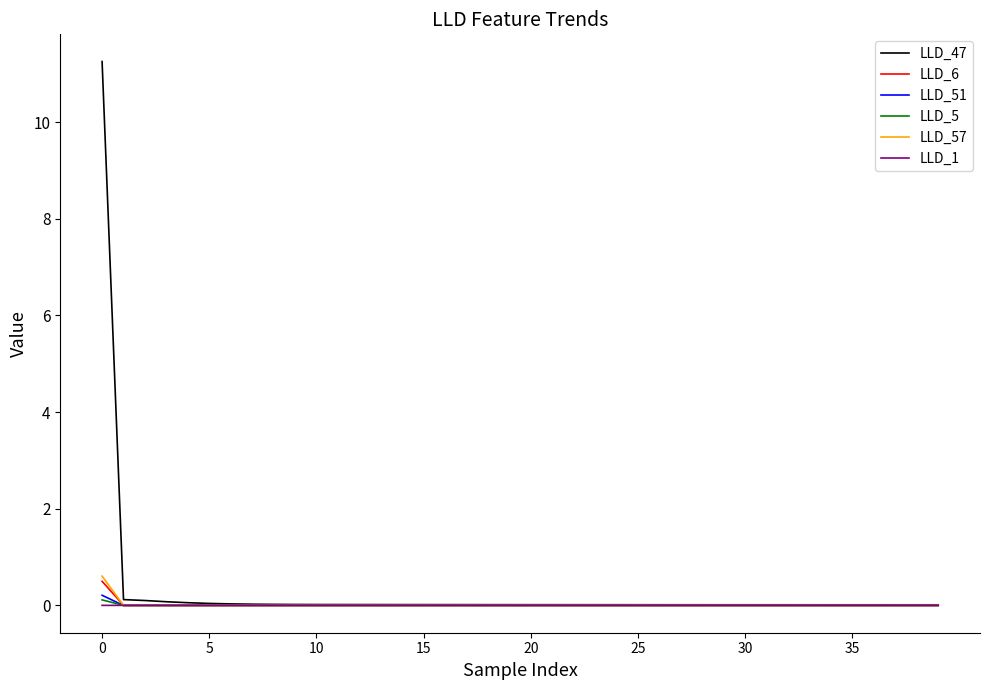

What is the maximum value for LLD_6?

0.5